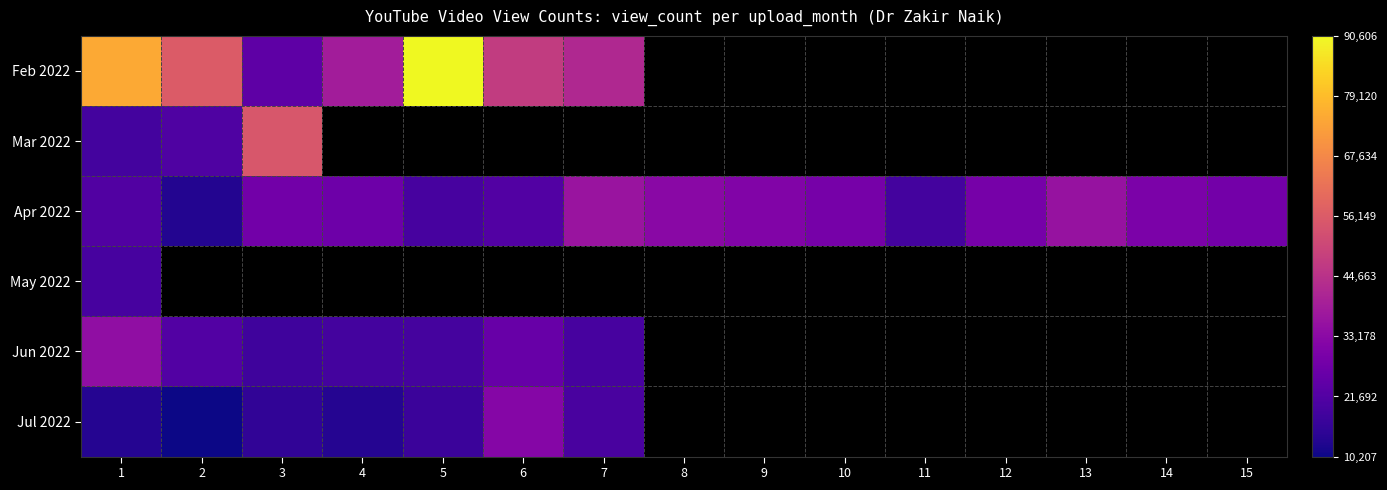

True or false: Apr 2022 has a value of 50603.3 at 15.

False